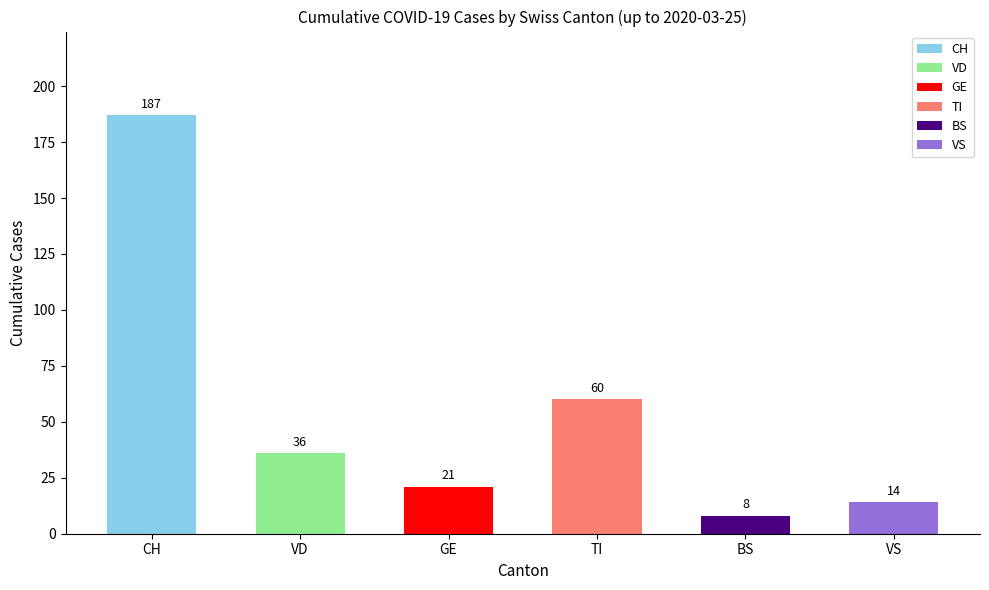

How many series are shown in this chart?

6